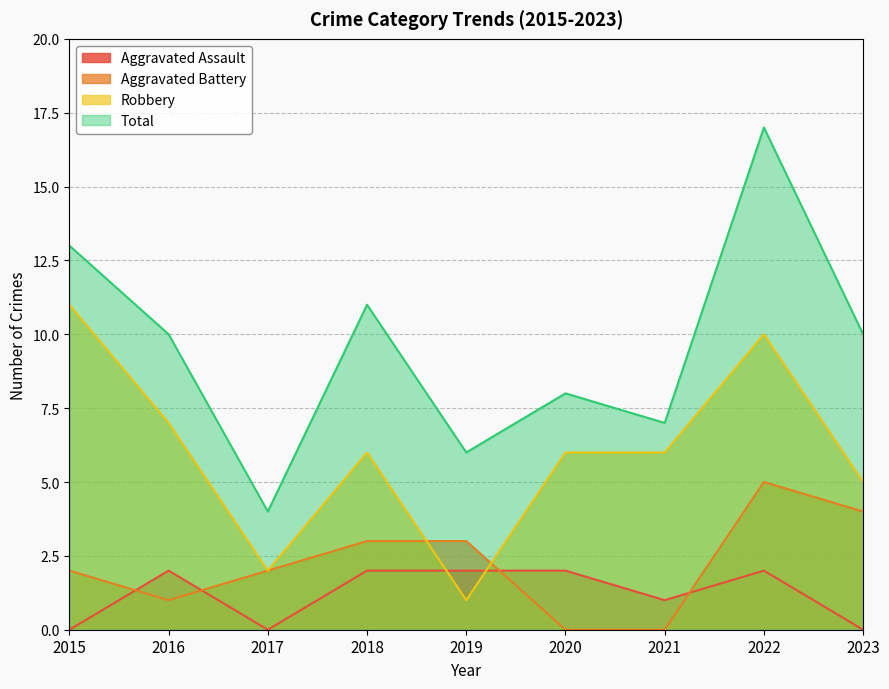

How many lines are shown in the chart?

4